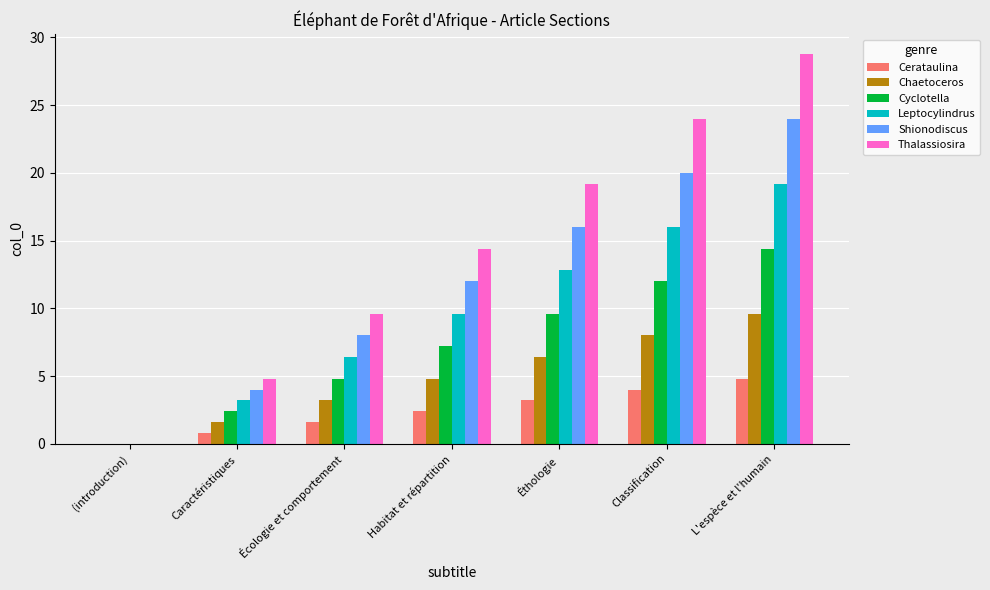

Is it true that Cyclotella equals 9.6 at Éthologie?

True